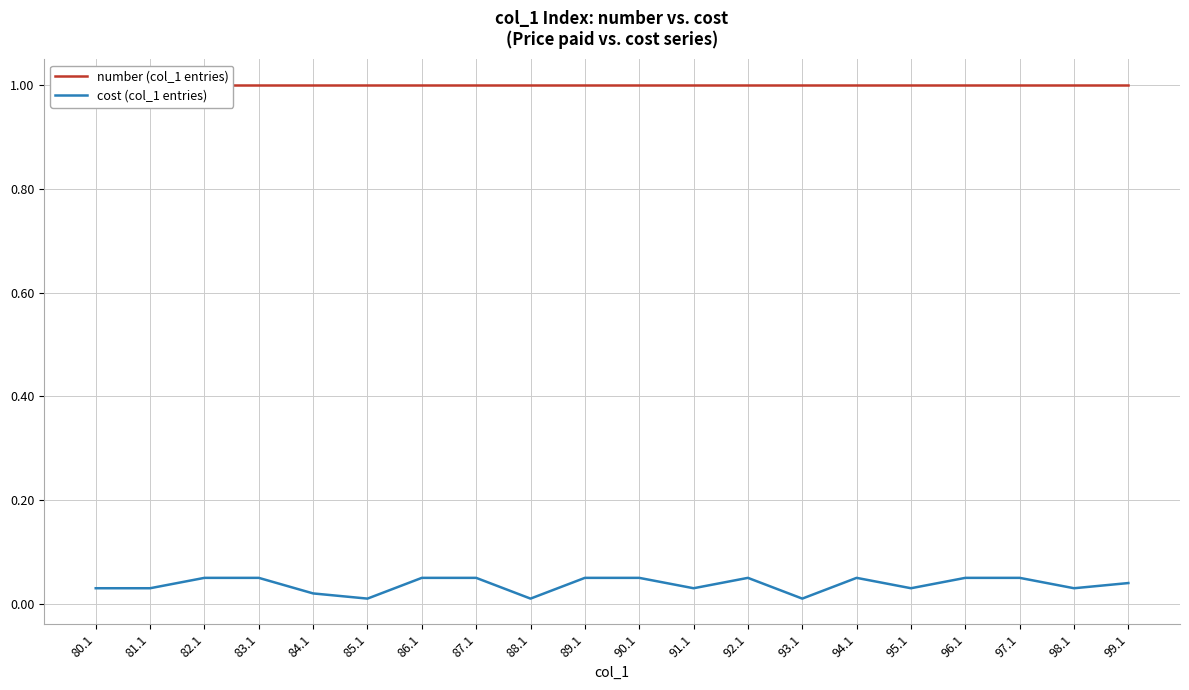

True or false: cost and number cross at least once.

False